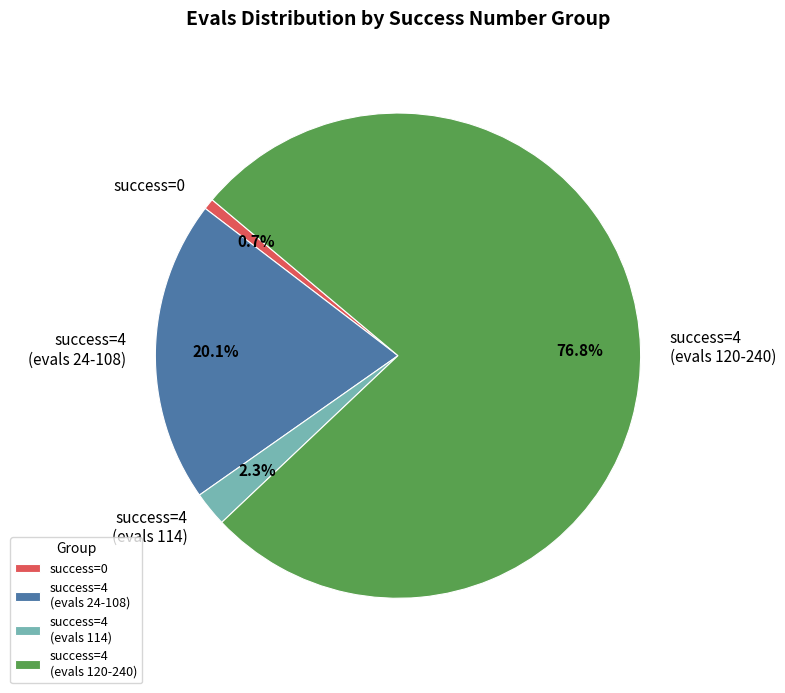

Which has a higher value, success=0 or success=4 (evals 114)?

success=4 (evals 114)